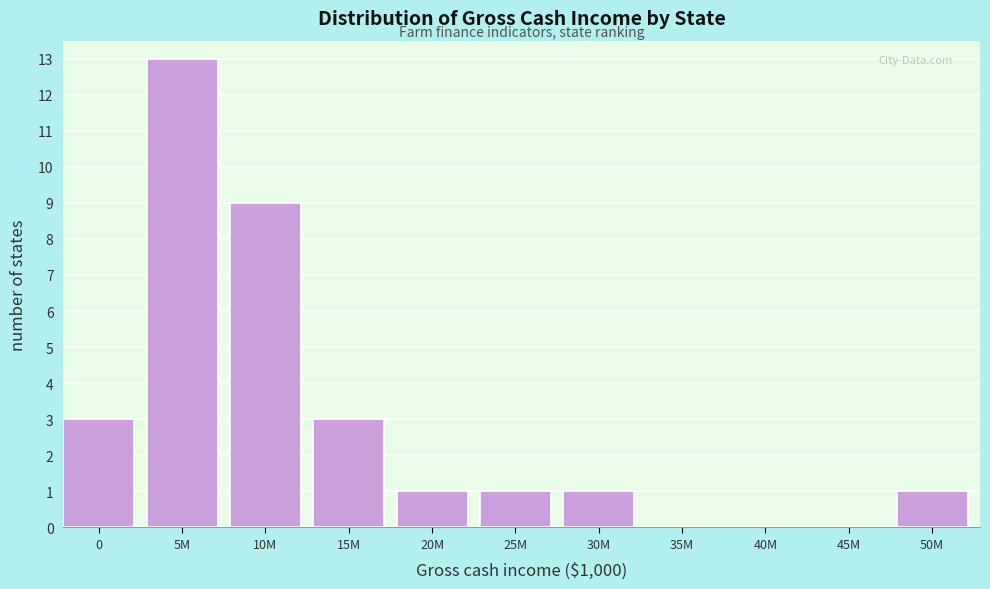

Reading left to right, list all the values displayed in this chart.

0=3	5M=13	10M=9	15M=3	20M=1	25M=1	30M=1	35M=0	40M=0	45M=0	50M=1